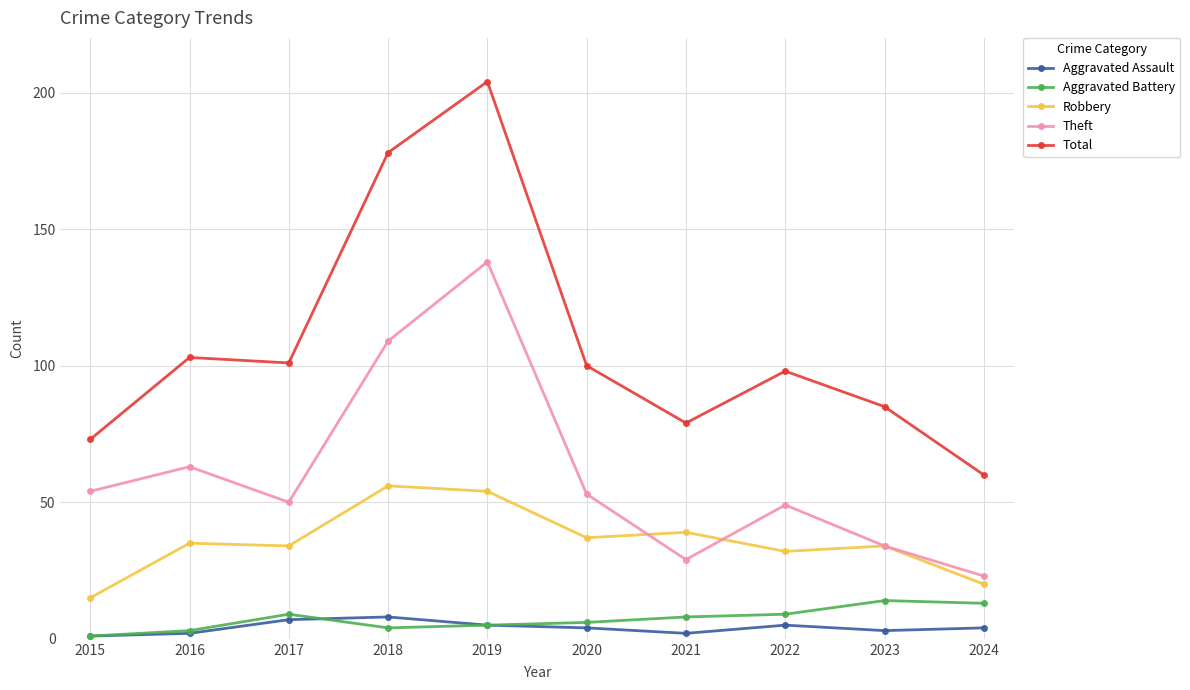

What is the sum of the Total values at 2021 and 2020?

179